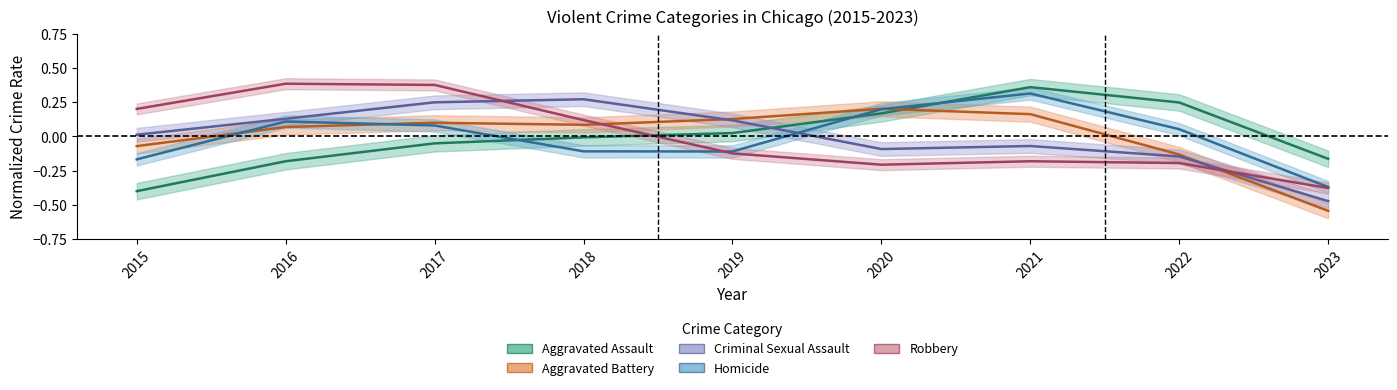

The Aggravated Battery series shows -0.0 at 2015. True or false?

False